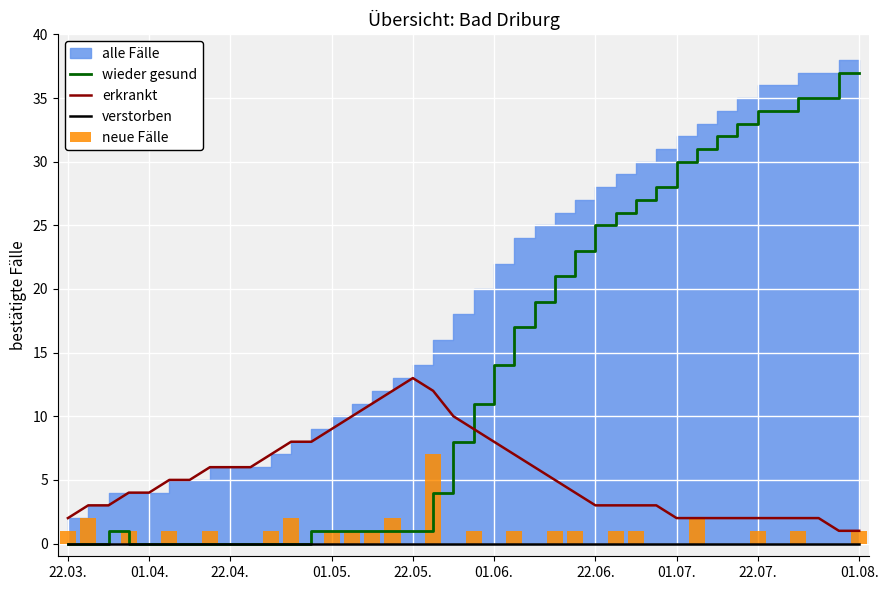

How many values in the wieder gesund series are below 11?

20